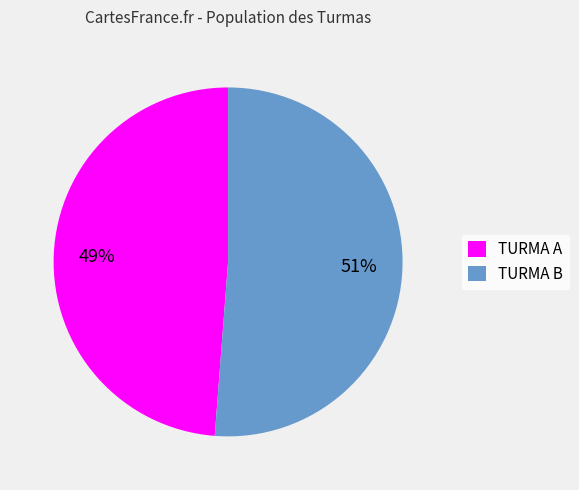

What is the majority slice?

TURMA B